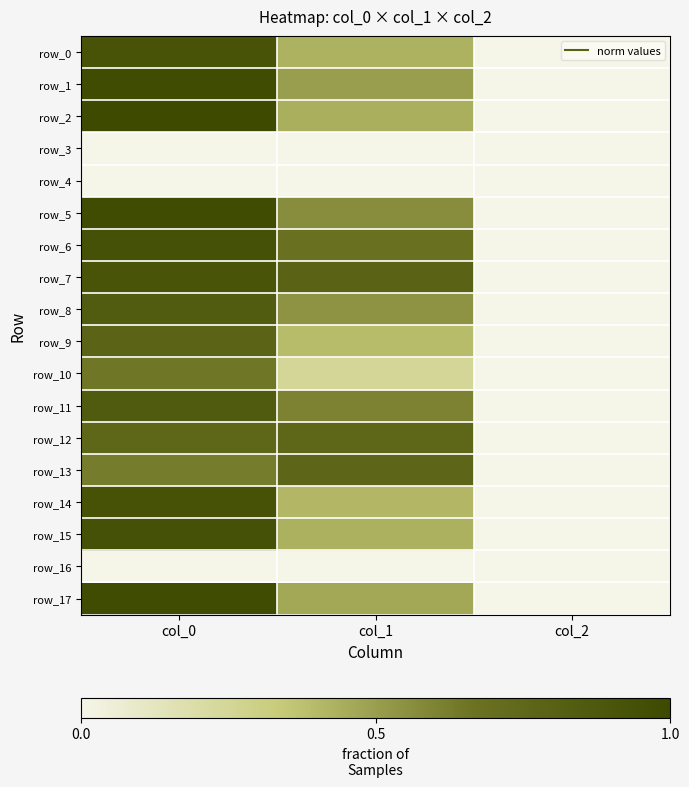

Is it true that row_8 equals 0.8 at col_0?

True